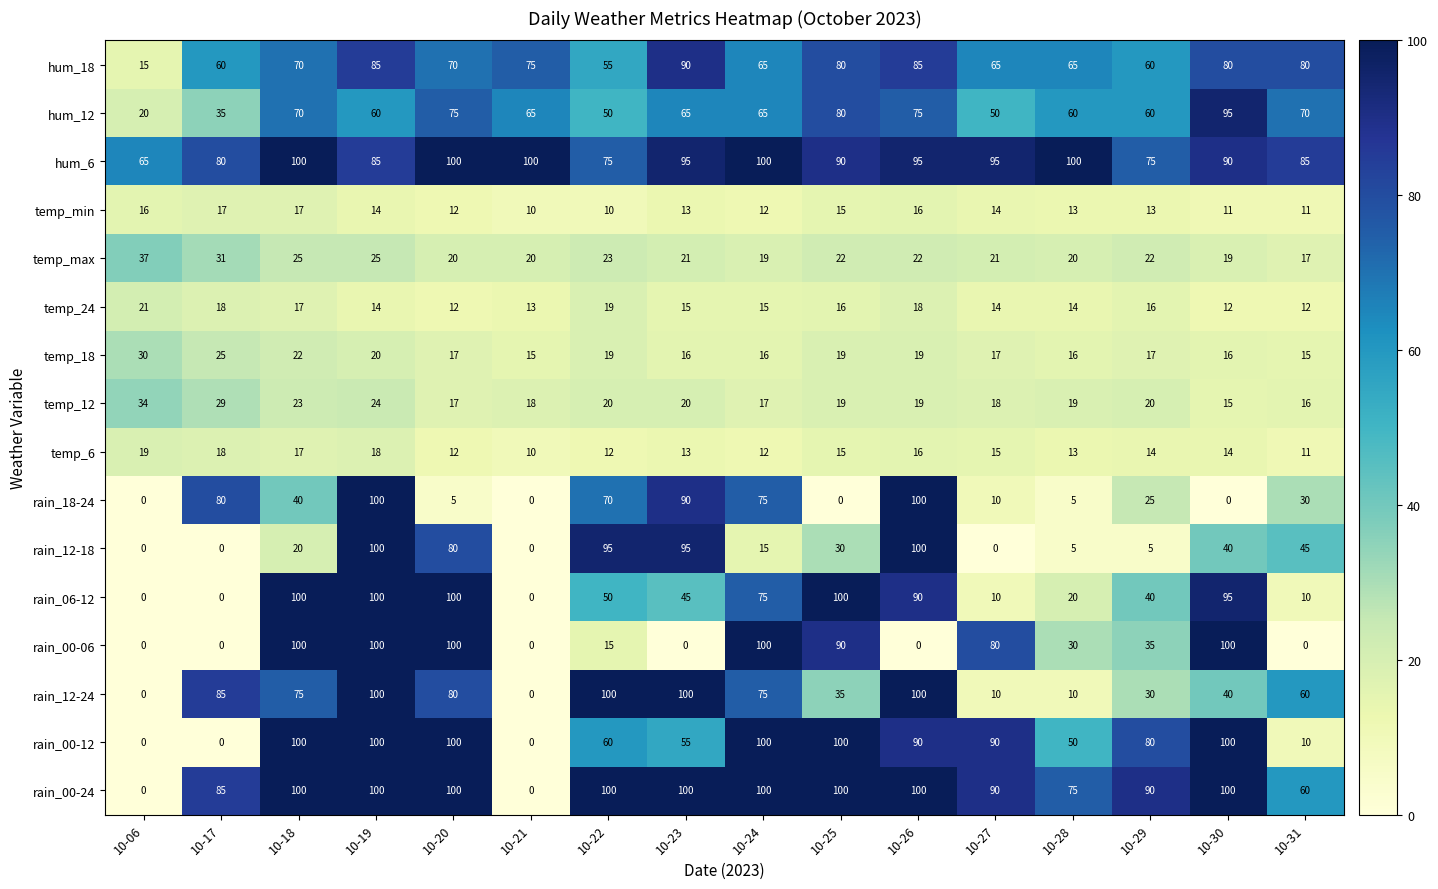

True or false: rain_12-24 has a value of 156 at 10-22.

False